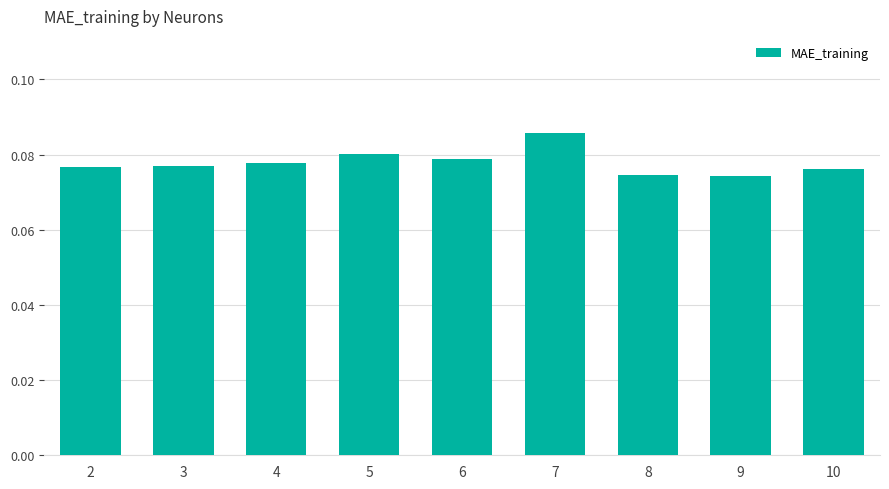

At which category does the chart reach its peak across all series?

7